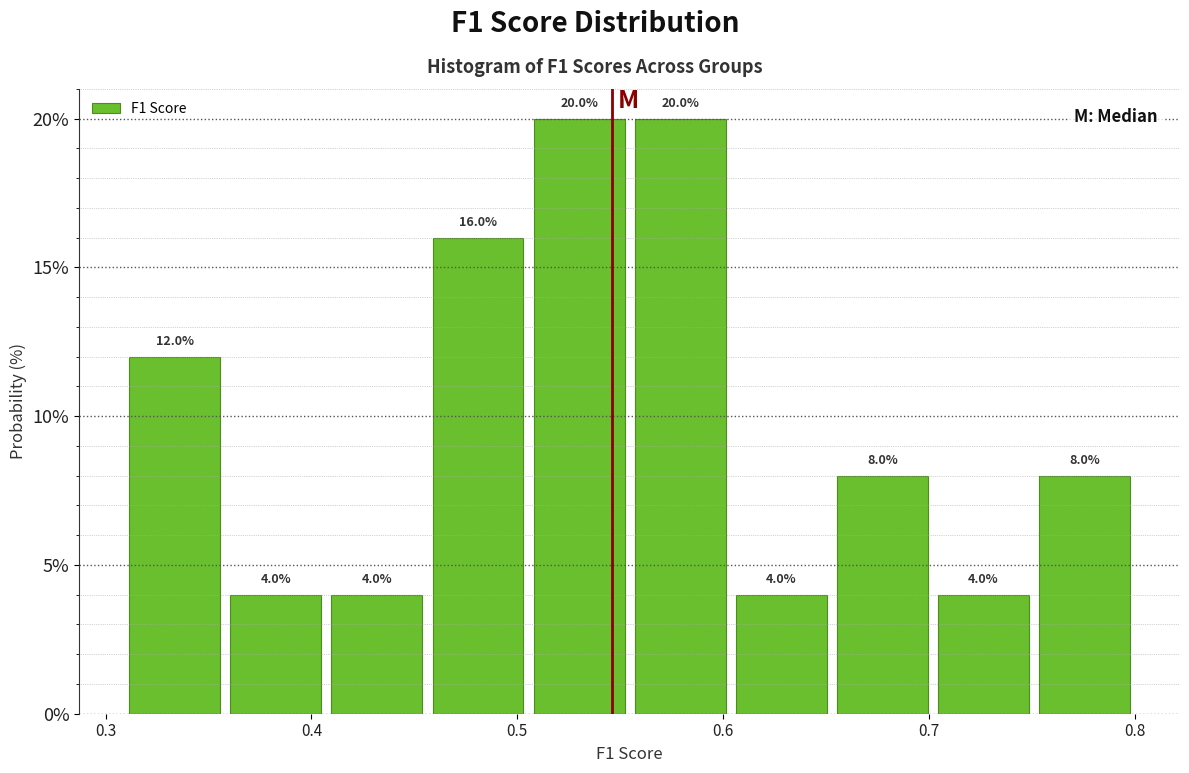

Reading left to right, list every bar in this chart as the range it spans on the x-axis followed by its height. The bar edges are not printed on the chart, so give them approximately, as read against the axis.

0.31 to 0.36: 12.0
0.36 to 0.41: 4.0
0.41 to 0.46: 4.0
0.46 to 0.51: 16.0
0.51 to 0.55: 20.0
0.55 to 0.60: 20.0
0.60 to 0.65: 4.0
0.65 to 0.70: 8.0
0.70 to 0.75: 4.0
0.75 to 0.80: 8.0